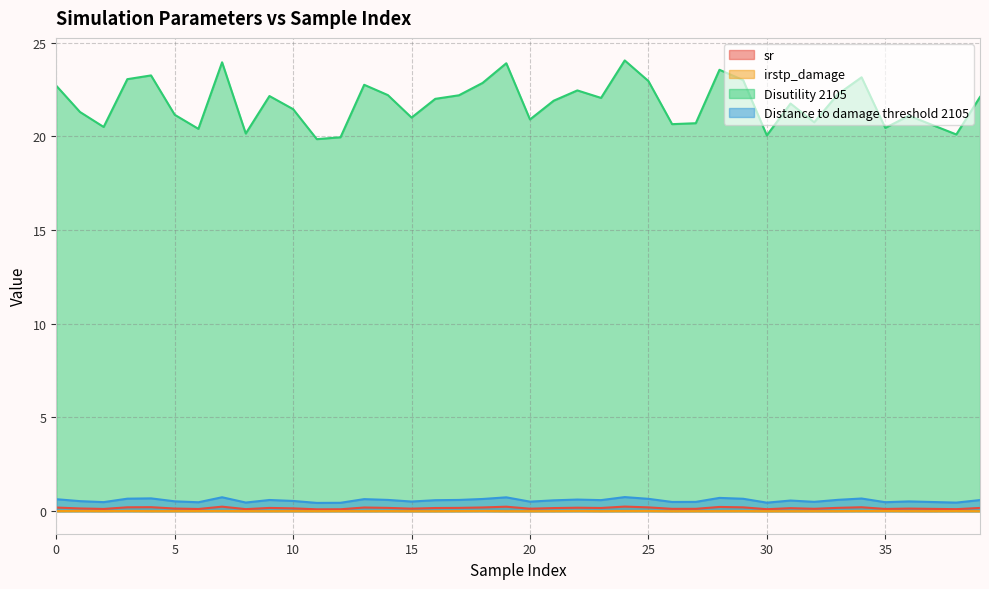

How many interior local valleys does the Distance to damage threshold 2105 series have?

12